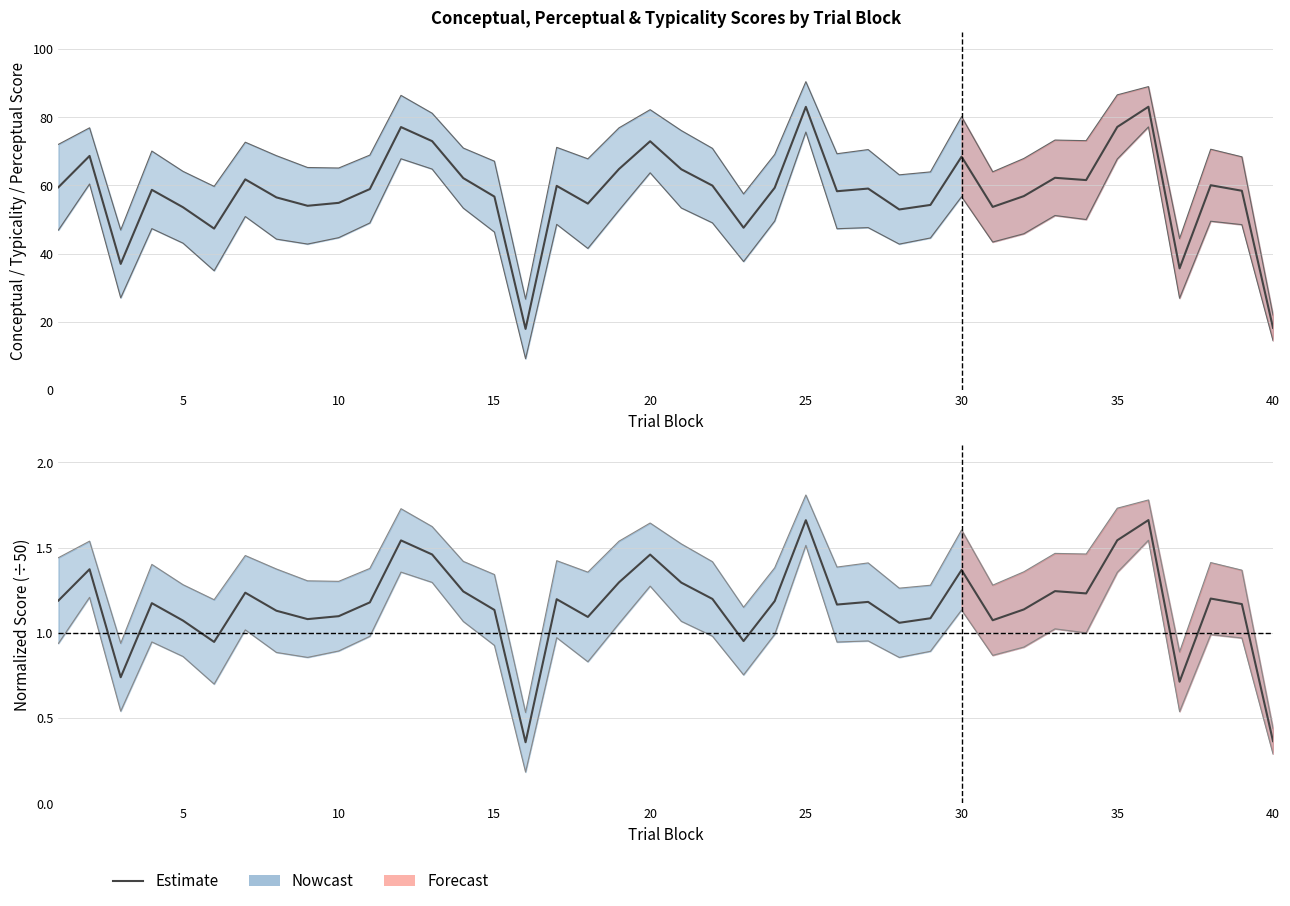

Reading left to right, what are all the values shown in this chart?

1.2	1.4	0.7	1.2	1.1	0.9	1.2	1.1	1.1	1.1	1.2	1.5	1.5	1.2	1.1	0.4	1.2	1.1	1.3	1.5	1.3	1.2	1.0	1.2	1.7	1.2	1.2	1.1	1.1	1.4	1.1	1.1	1.2	1.2	1.5	1.7	0.7	1.2	1.2	0.4